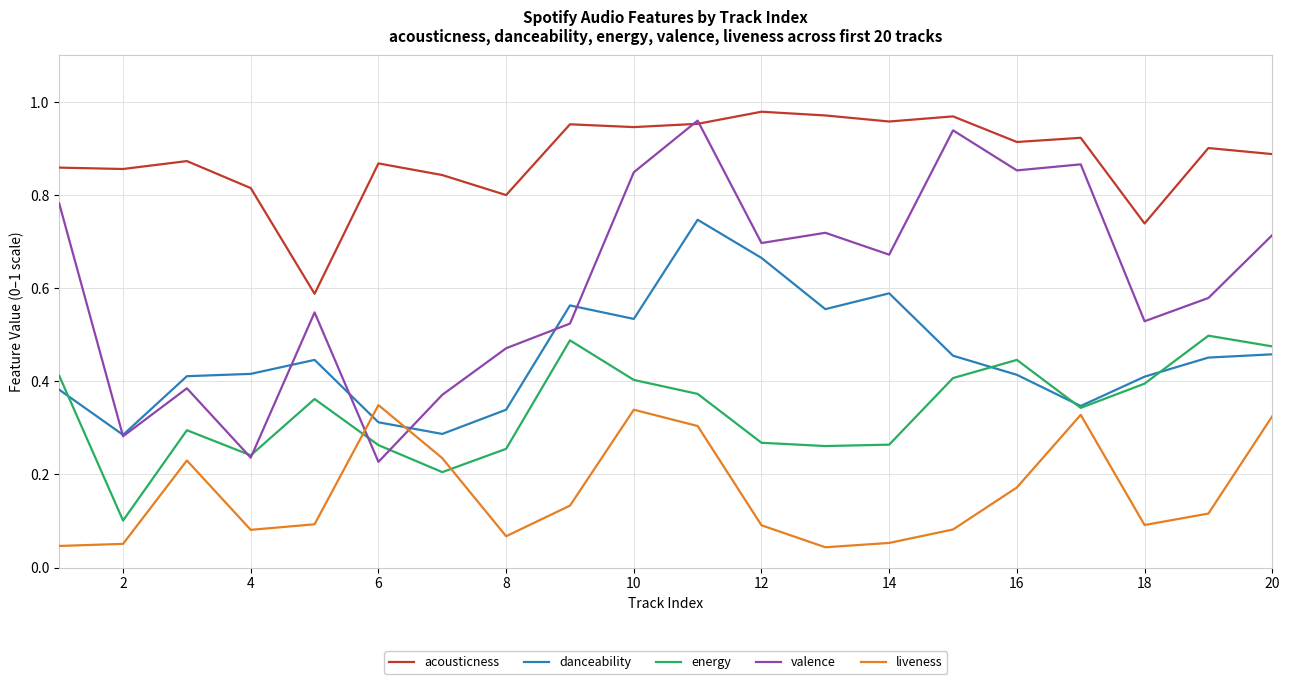

Which series has the largest total across all categories?

acousticness